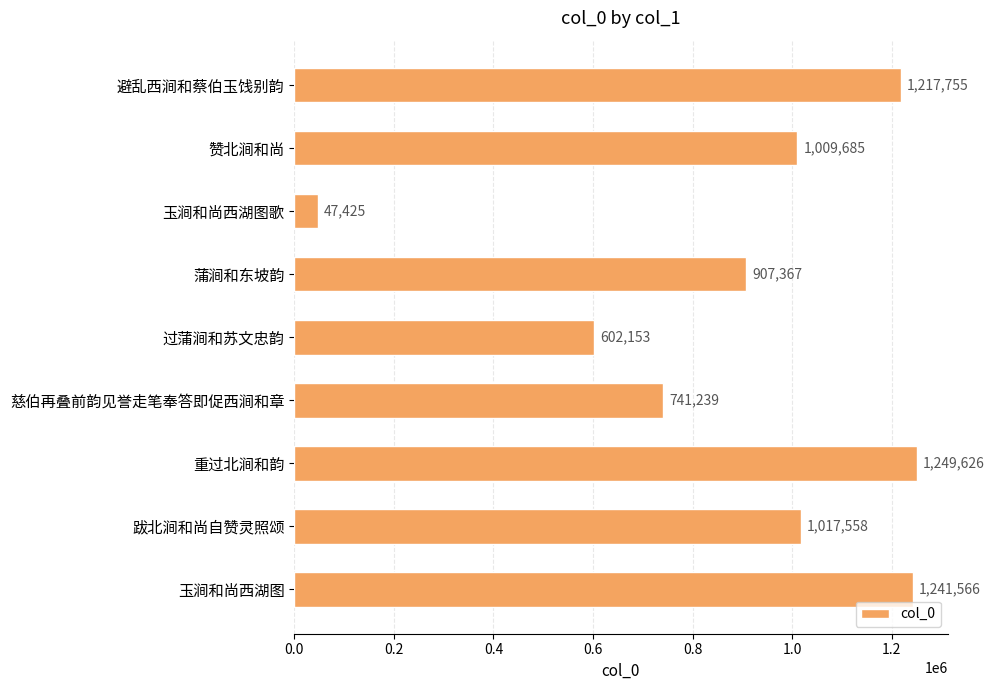

Reading bottom to top, extract all data points from this chart.

1241566	1017558	1249626	741239	602153	907367	47425	1009685	1217755